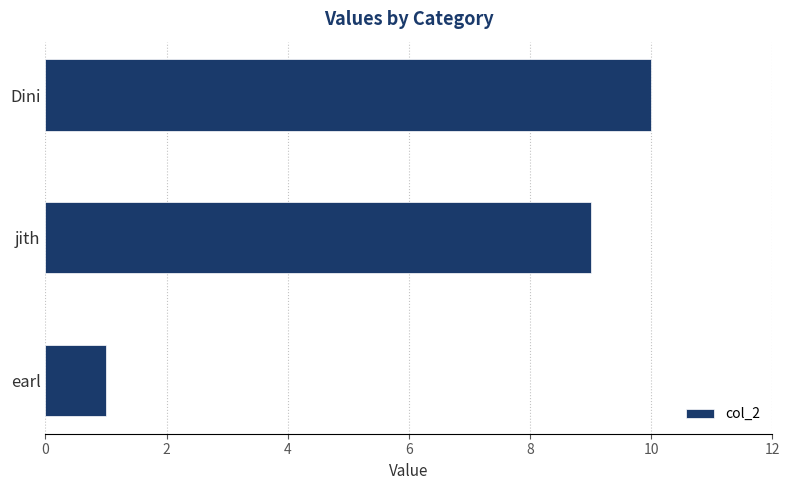

The value at Dini is 10. True or false?

True